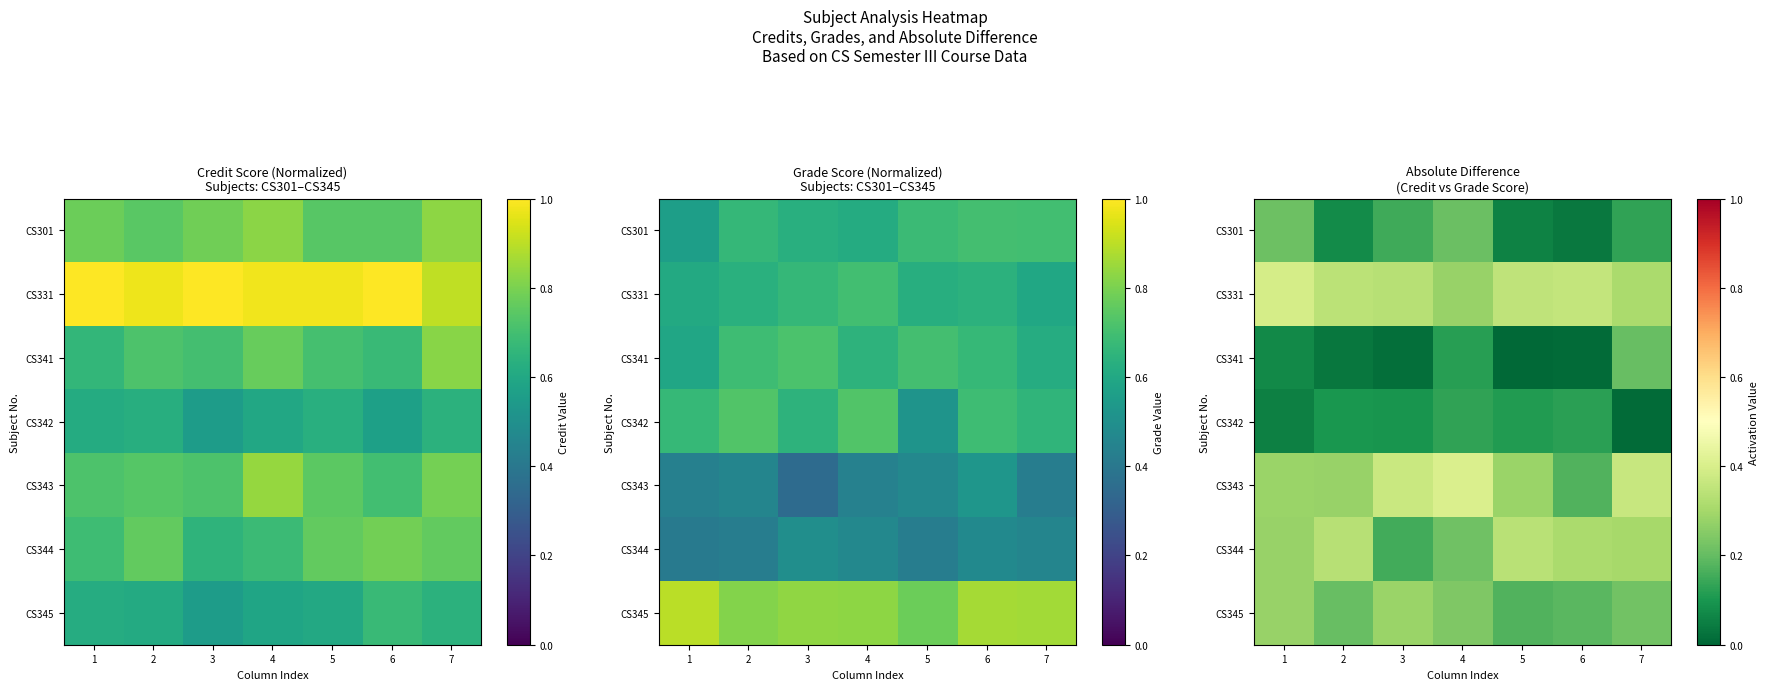

The CS331 series shows 0.2 at 2. True or false?

False